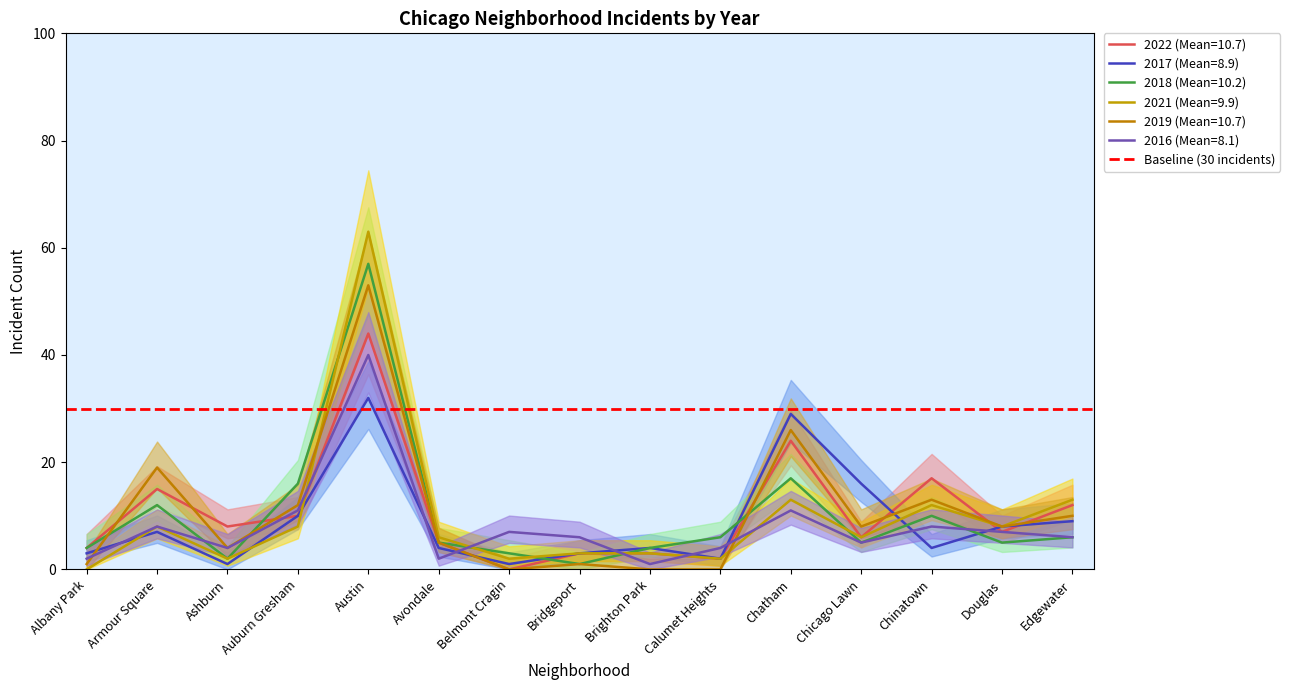

At which category does the chart reach its minimum across all series?

Belmont Cragin